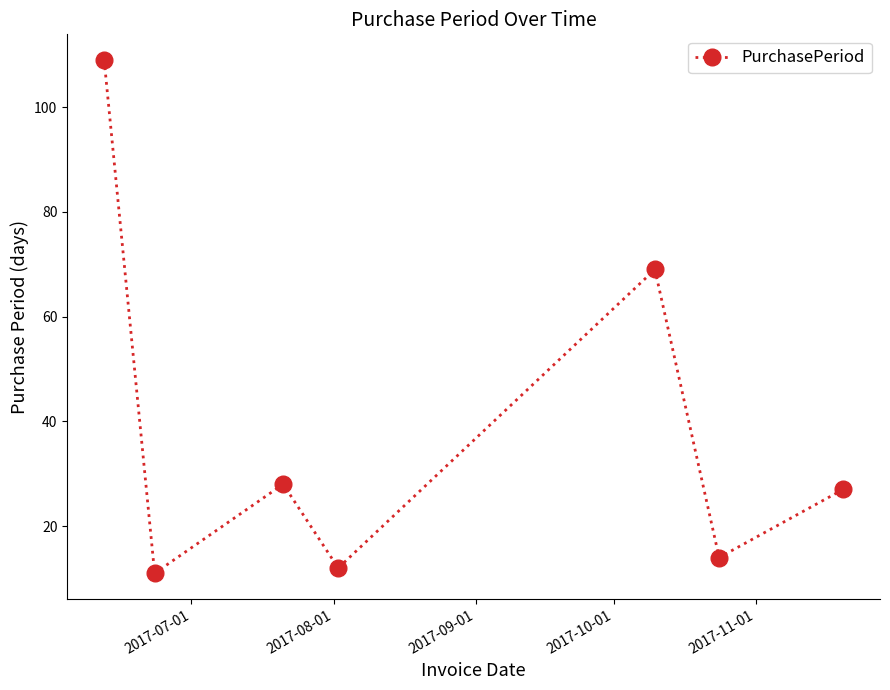

What is the difference between the maximum and second lowest values?

97